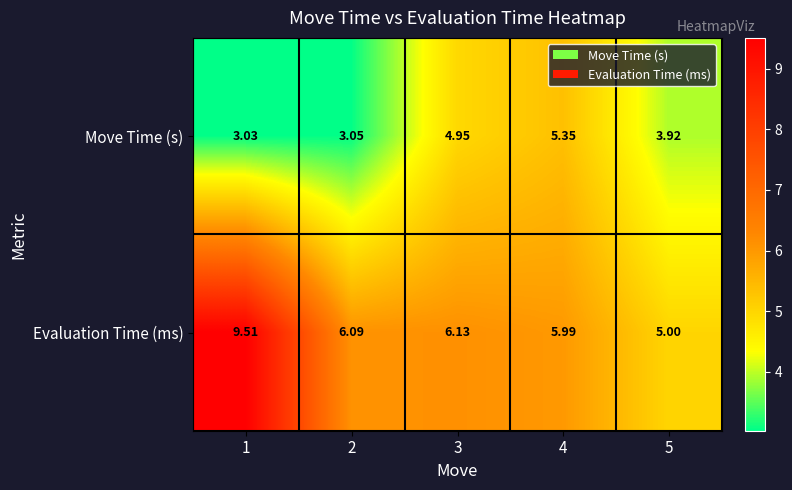

How many distinct data groups are displayed?

2